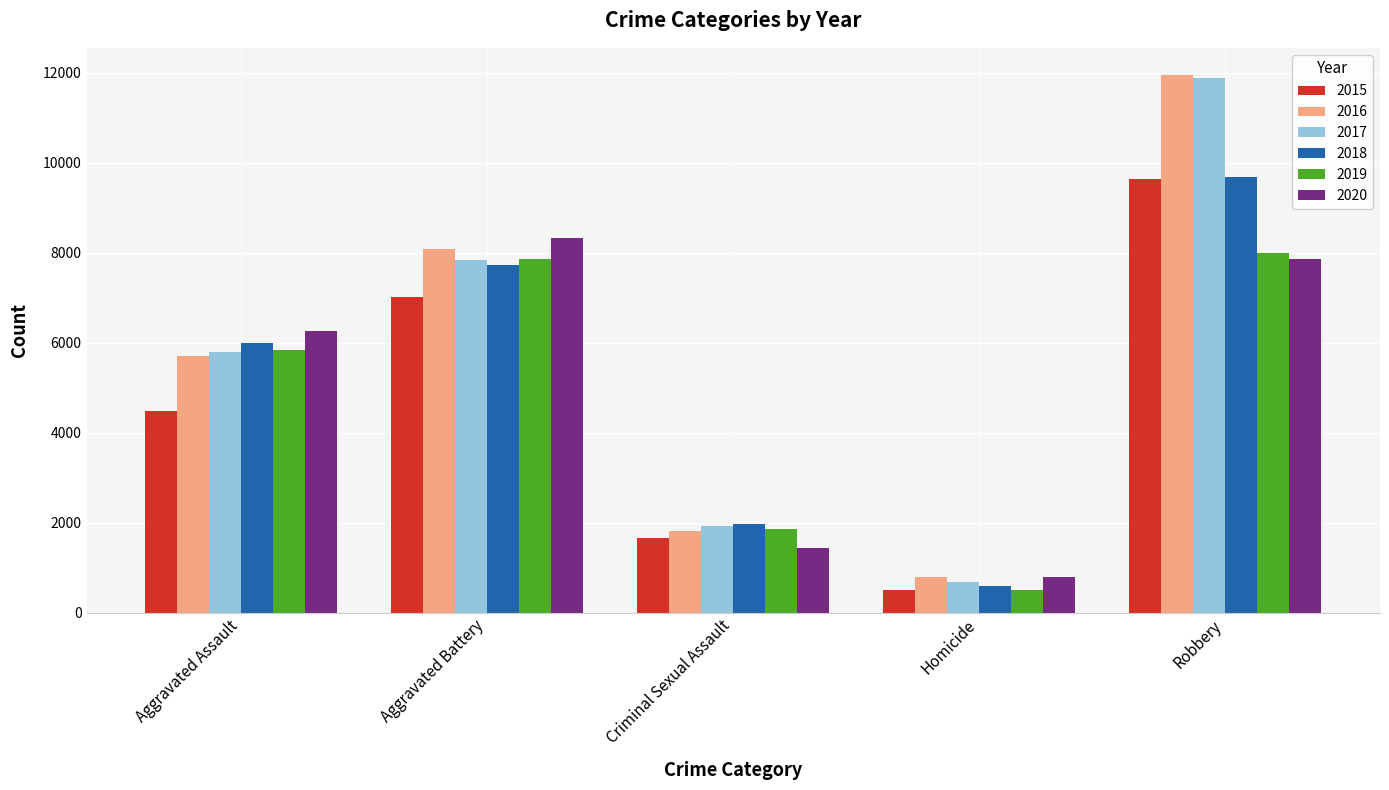

What is the difference between the highest and lowest values at Aggravated Battery?

1301